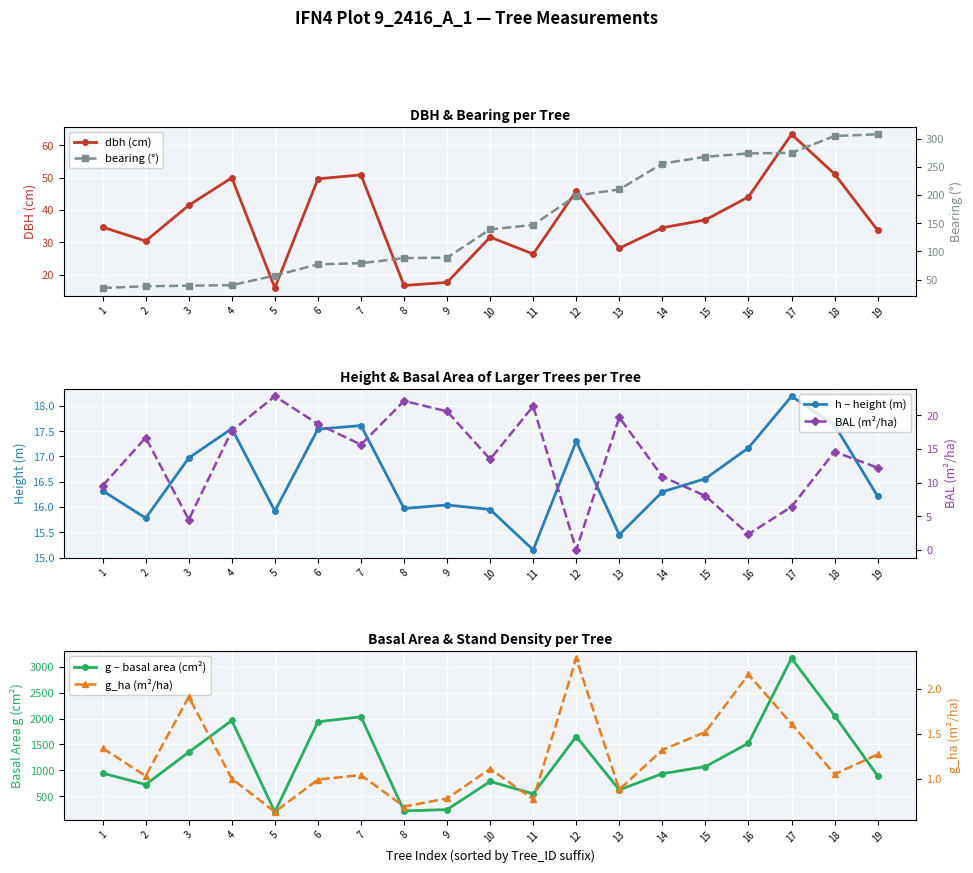

At which category does h – height (m) reach its first local valley?

2